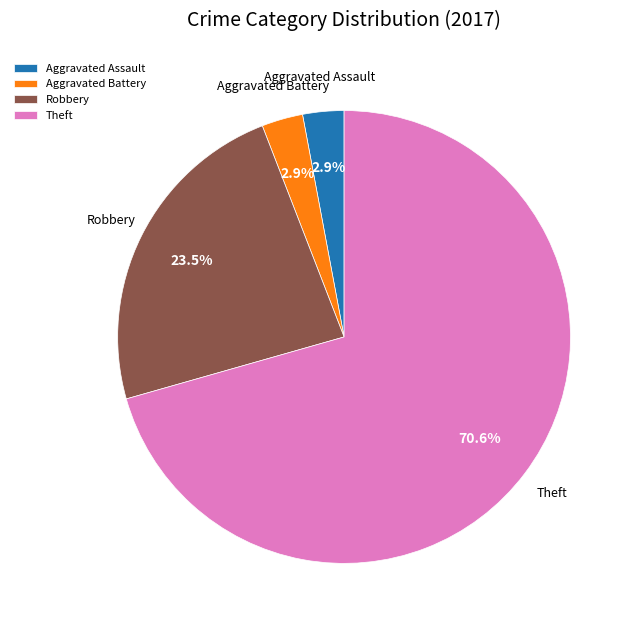

Do Aggravated Battery and Aggravated Assault together represent more than half of the pie?

No